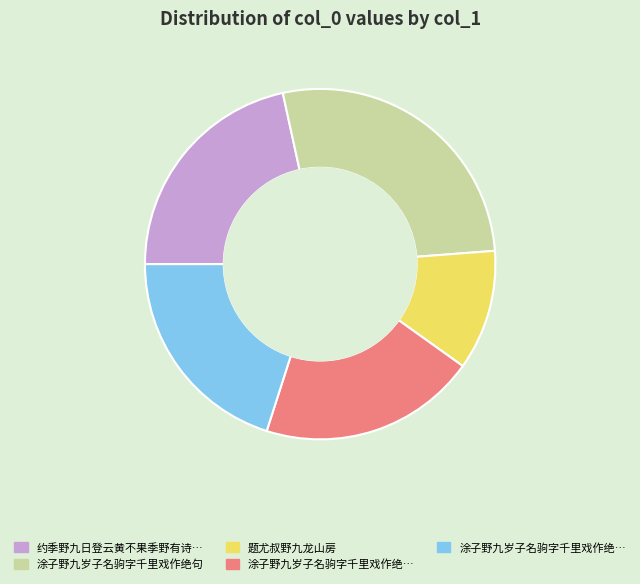

Is there a majority slice in this chart?

No